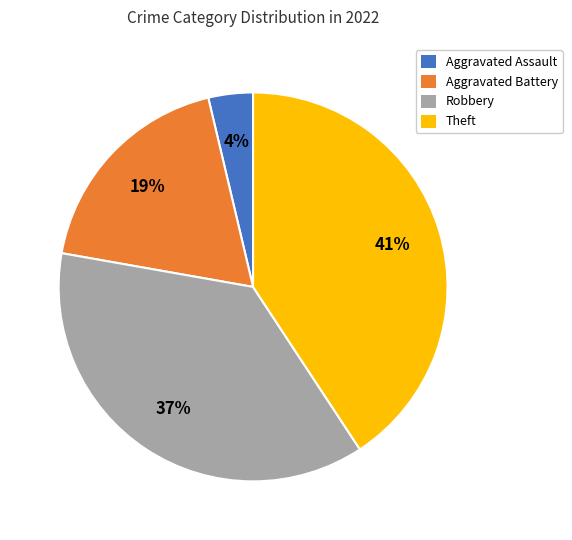

To the nearest percent, what is the average slice percentage?

25%